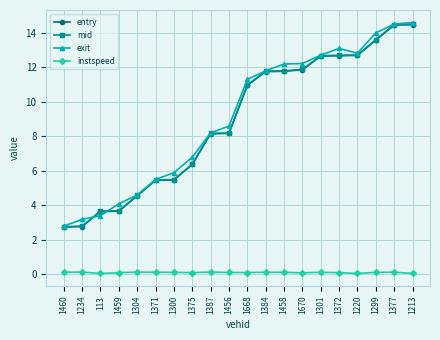

Is this an area chart (filled region under the line)?

No